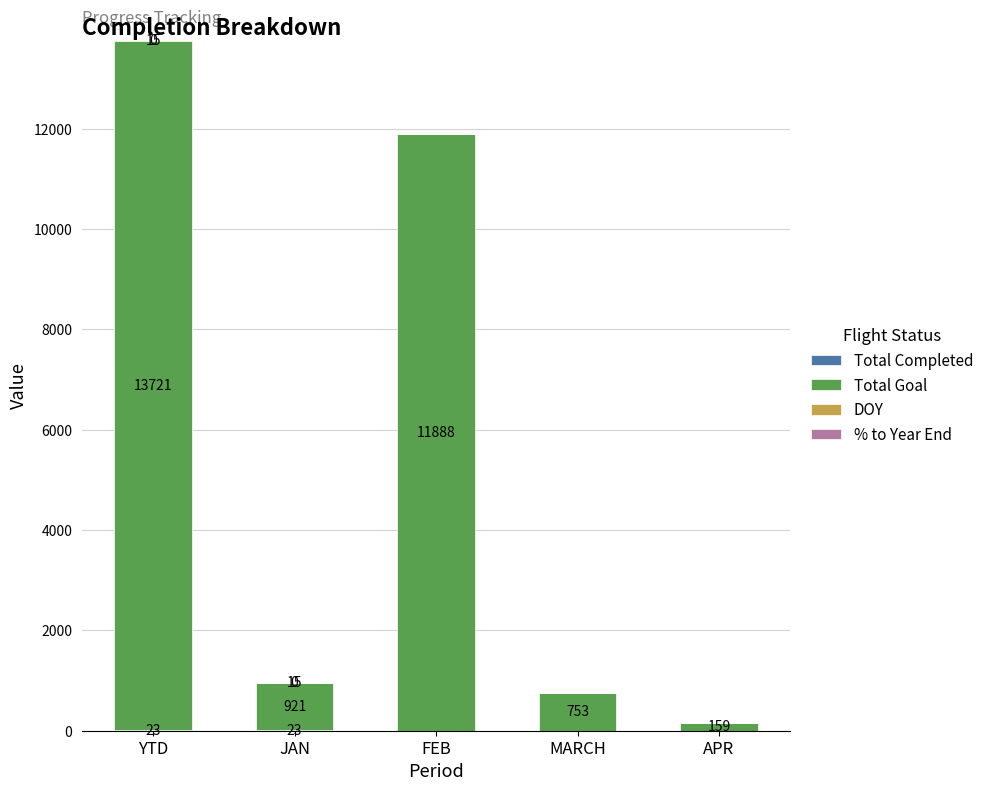

At which category is the sum across all series the highest?

YTD